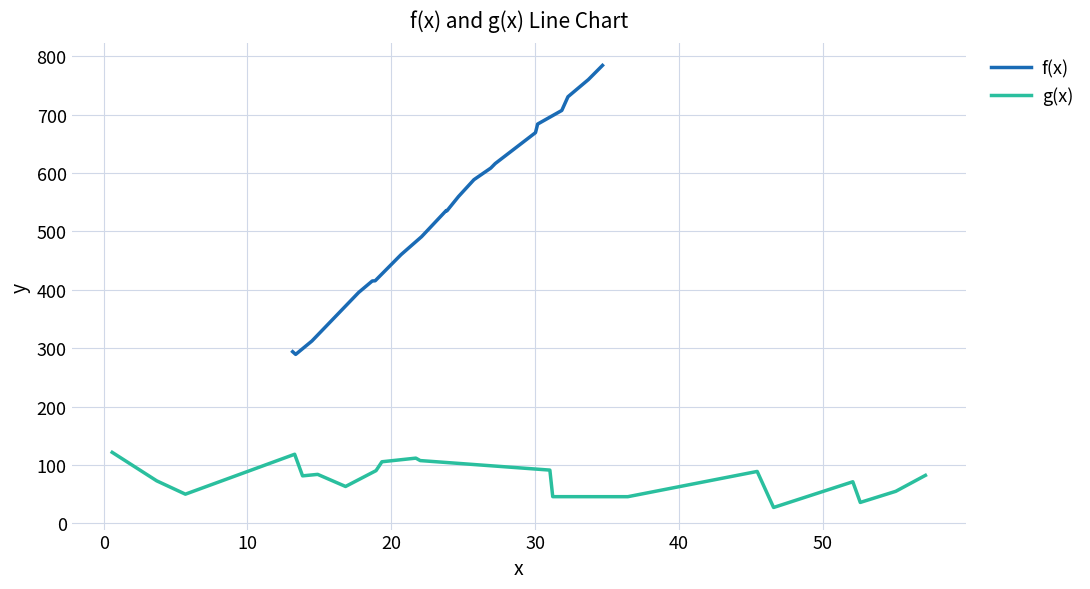

What is the minimum value for g(x)?

27.1